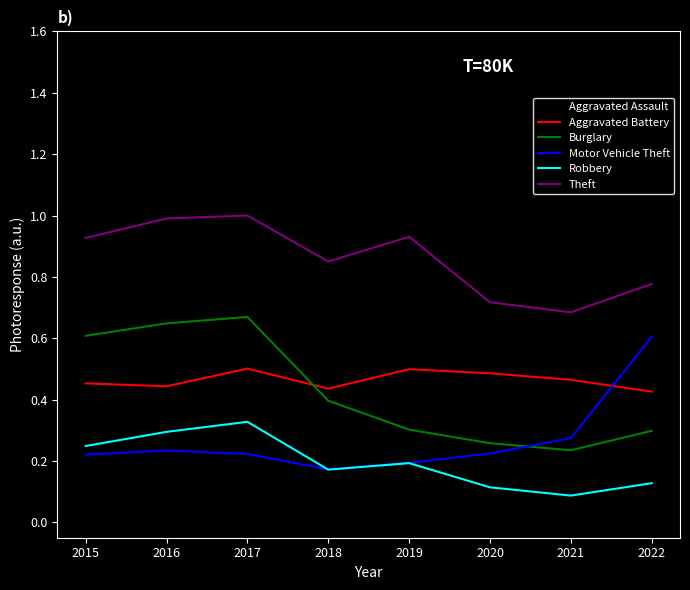

True or false: Burglary and Robbery intersect in this chart.

False